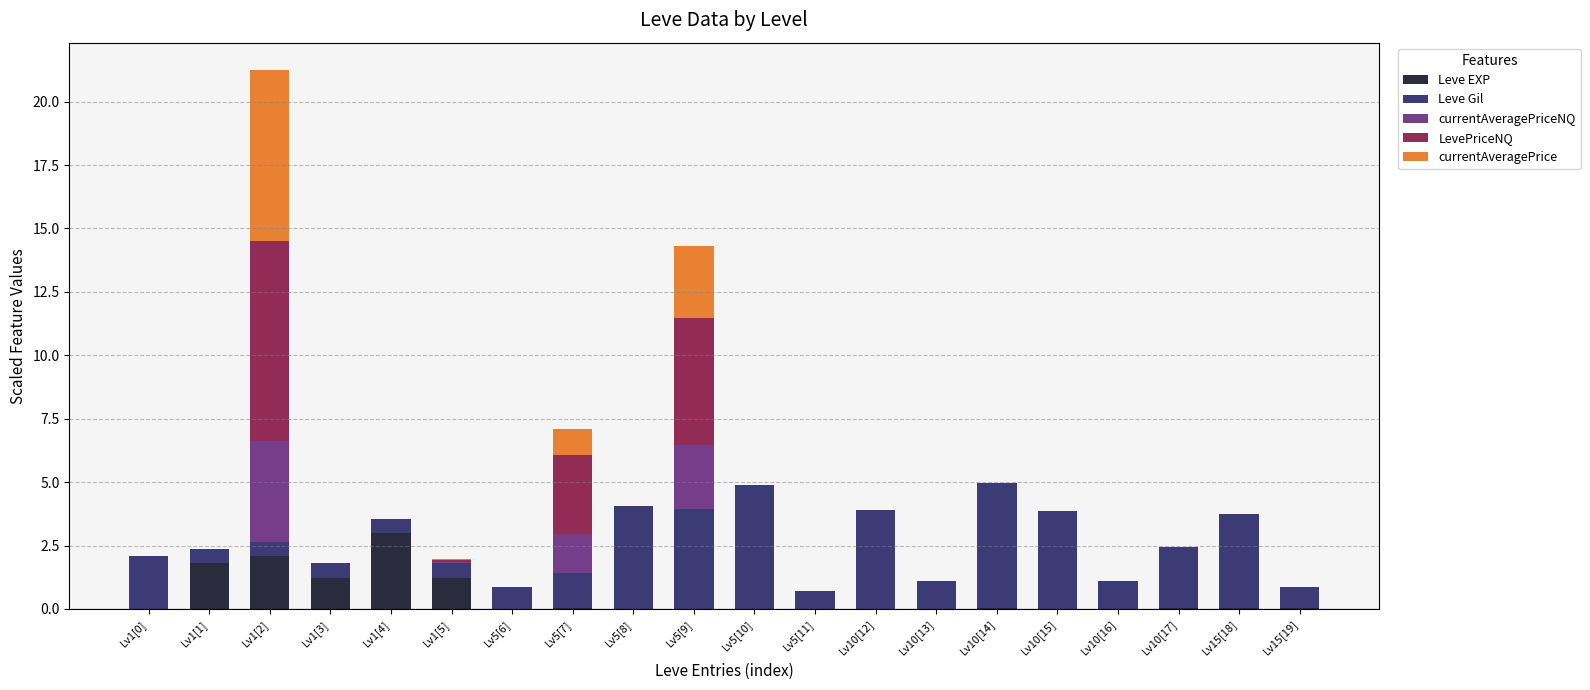

What is the maximum value for Leve EXP?

3.0